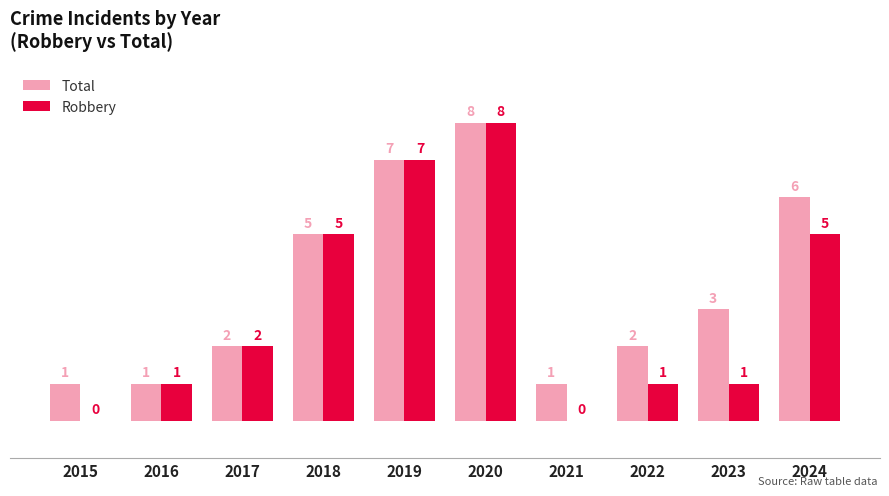

What is the total value across all series at 2017?

4